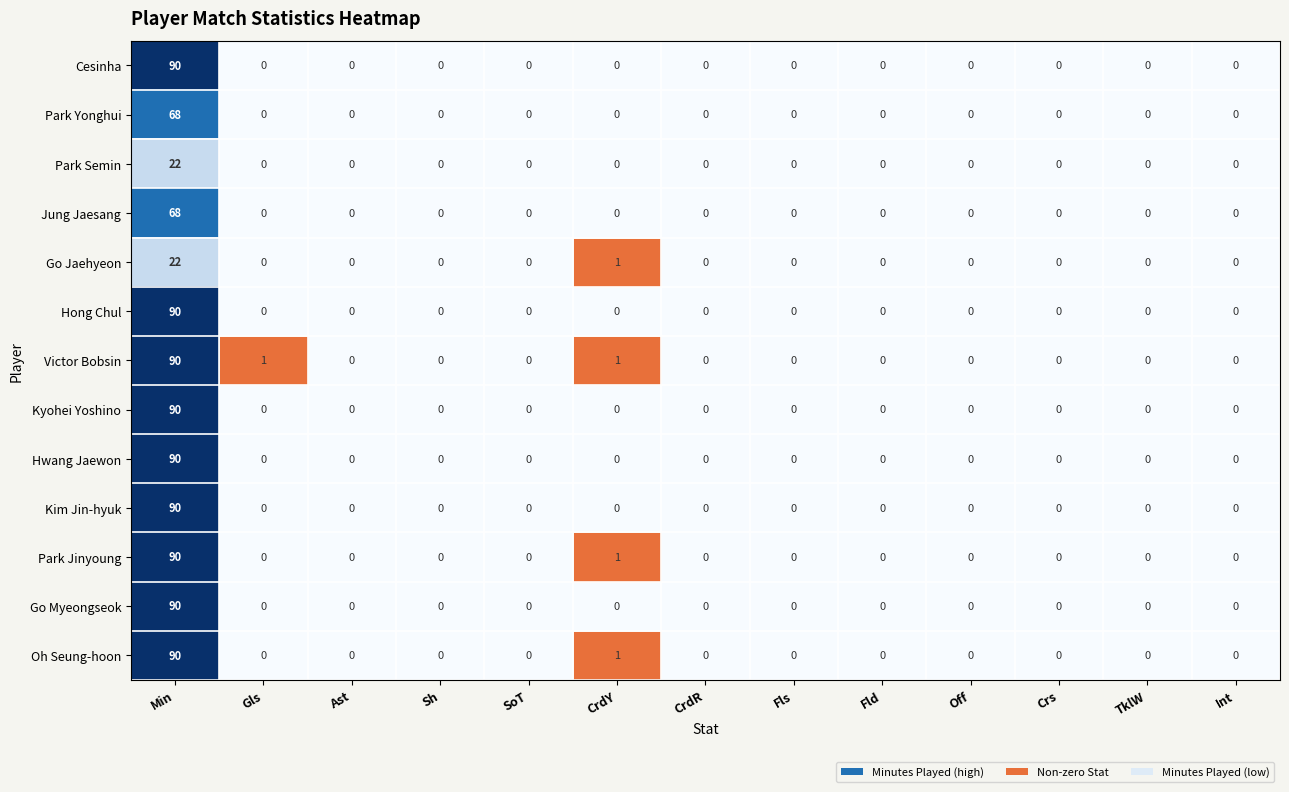

The value of Oh Seung-hoon at CrdY is 0. True or false?

False